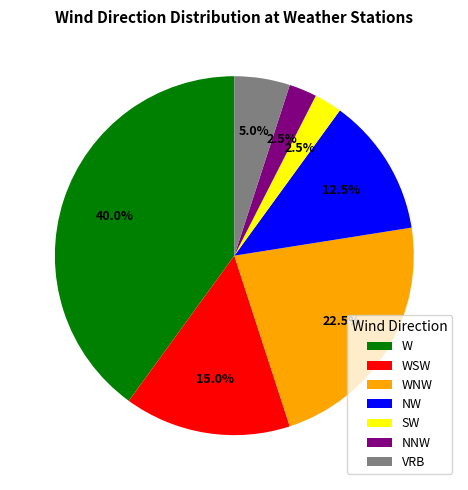

Do WSW and W together represent more than half of the pie?

Yes